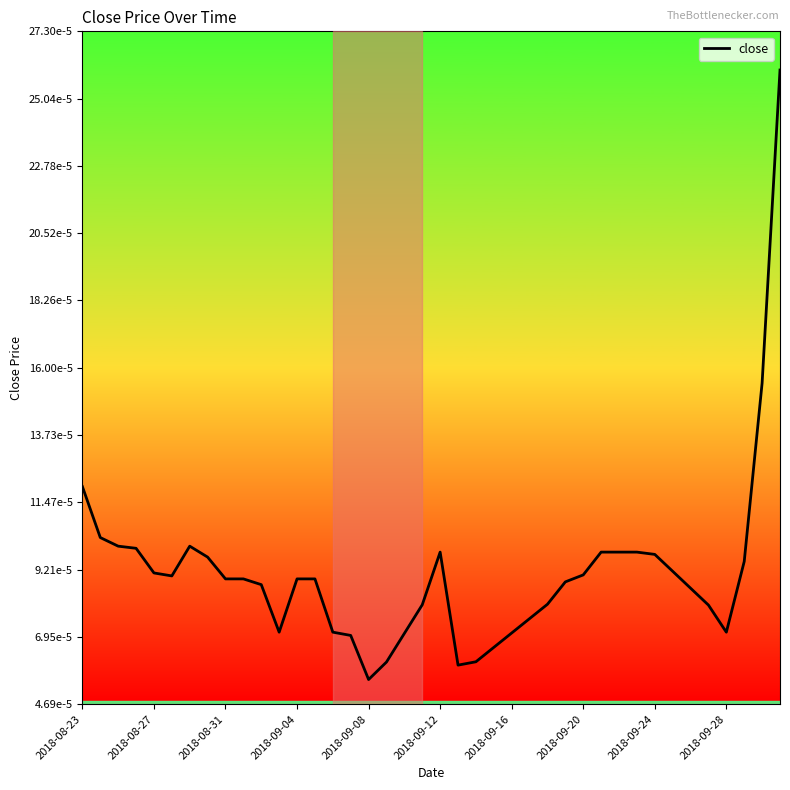

Is this an area chart (filled region under the line)?

No